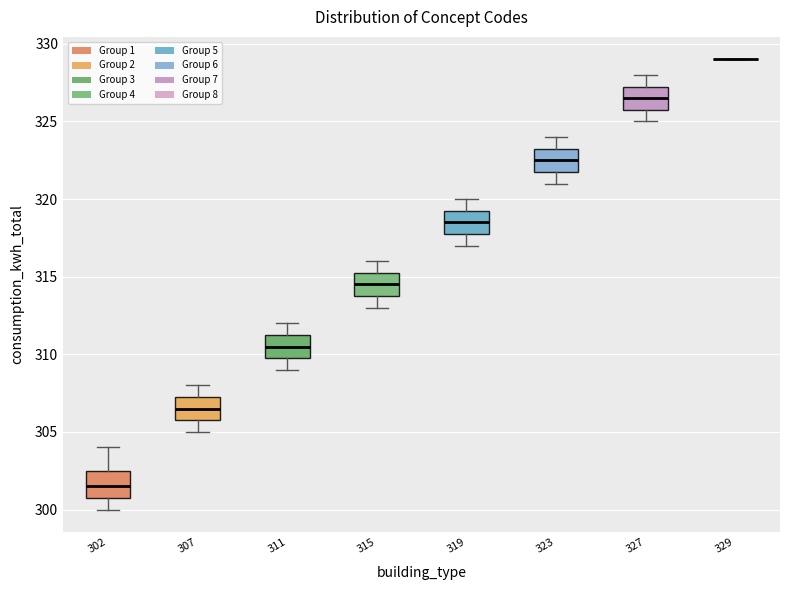

Where is the lower edge of the box at x = 311 on the y-axis? The values are not printed on the chart, so give them approximately, as read against the axis.

310.0